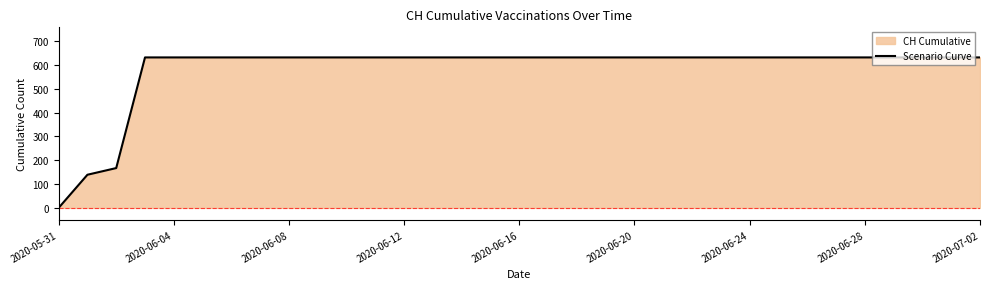

Does the chart display data point markers on the line(s)?

No